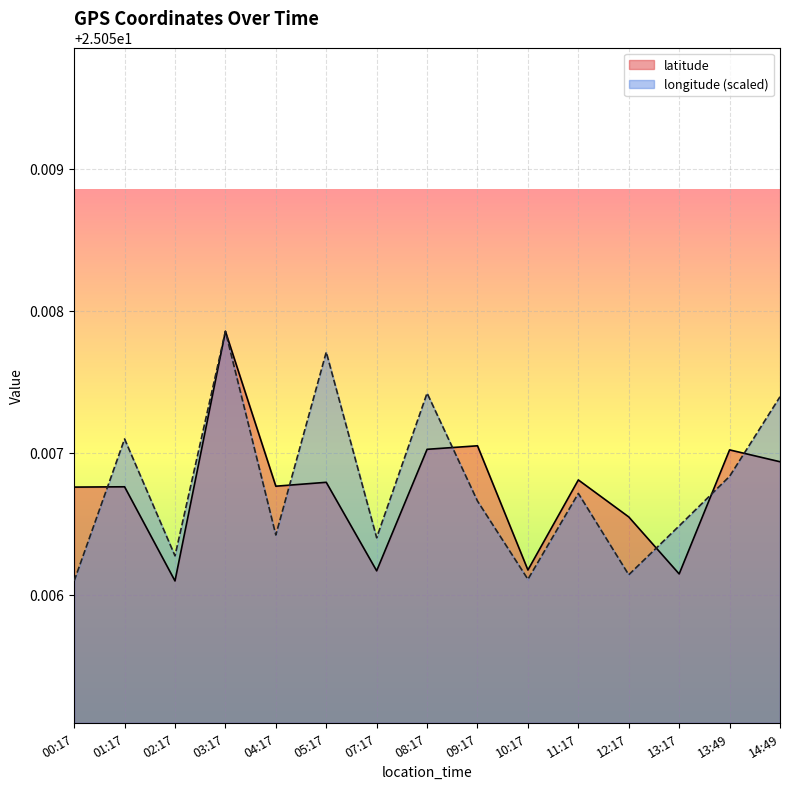

Count the number of categories in the chart.

15